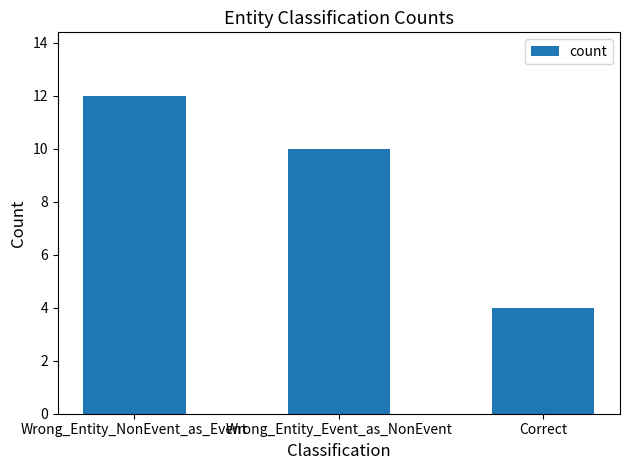

The value at Wrong_Entity_NonEvent_as_Event is 22. True or false?

False